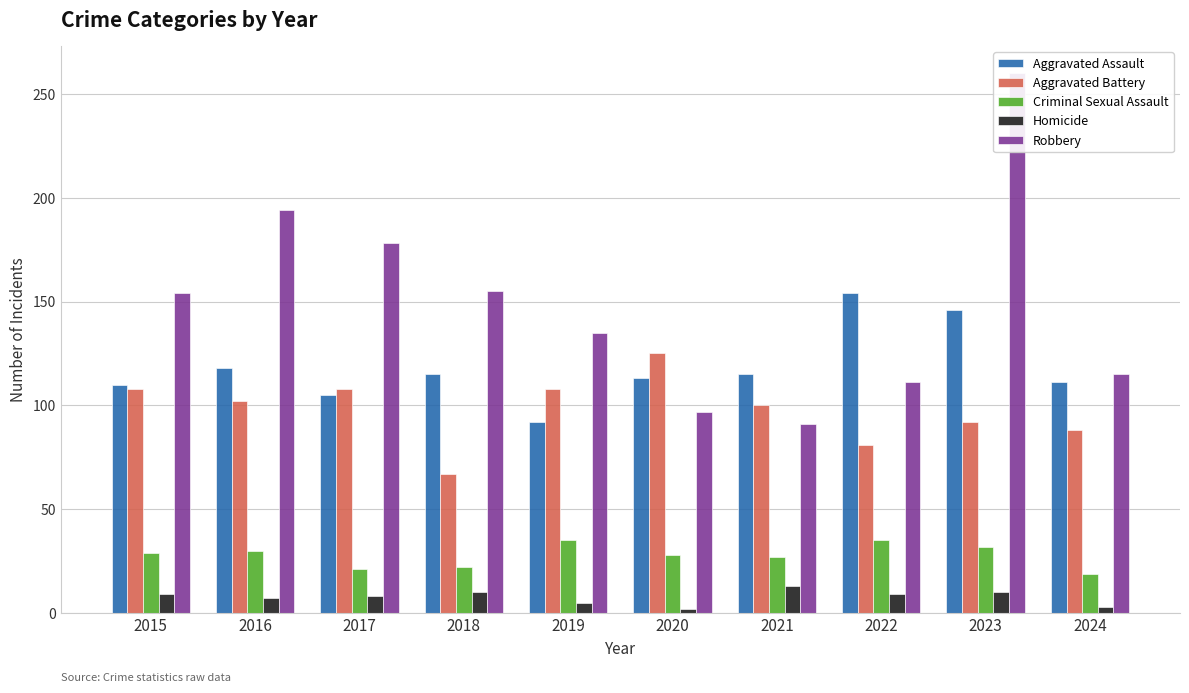

At 2017, list the series in order from largest to smallest.

Robbery, Aggravated Battery, Aggravated Assault, Criminal Sexual Assault, Homicide